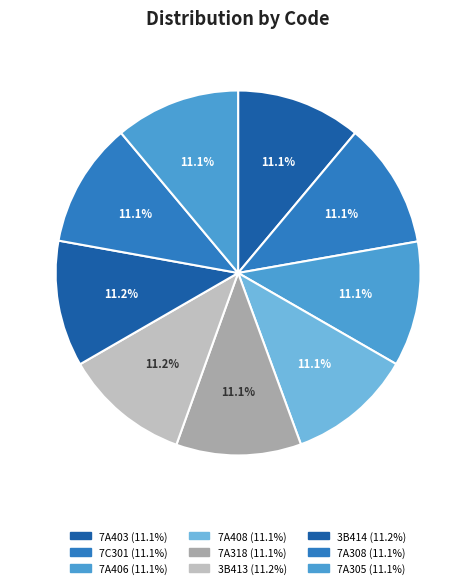

To the nearest percent, what percentage of the pie is 3B414?

11%